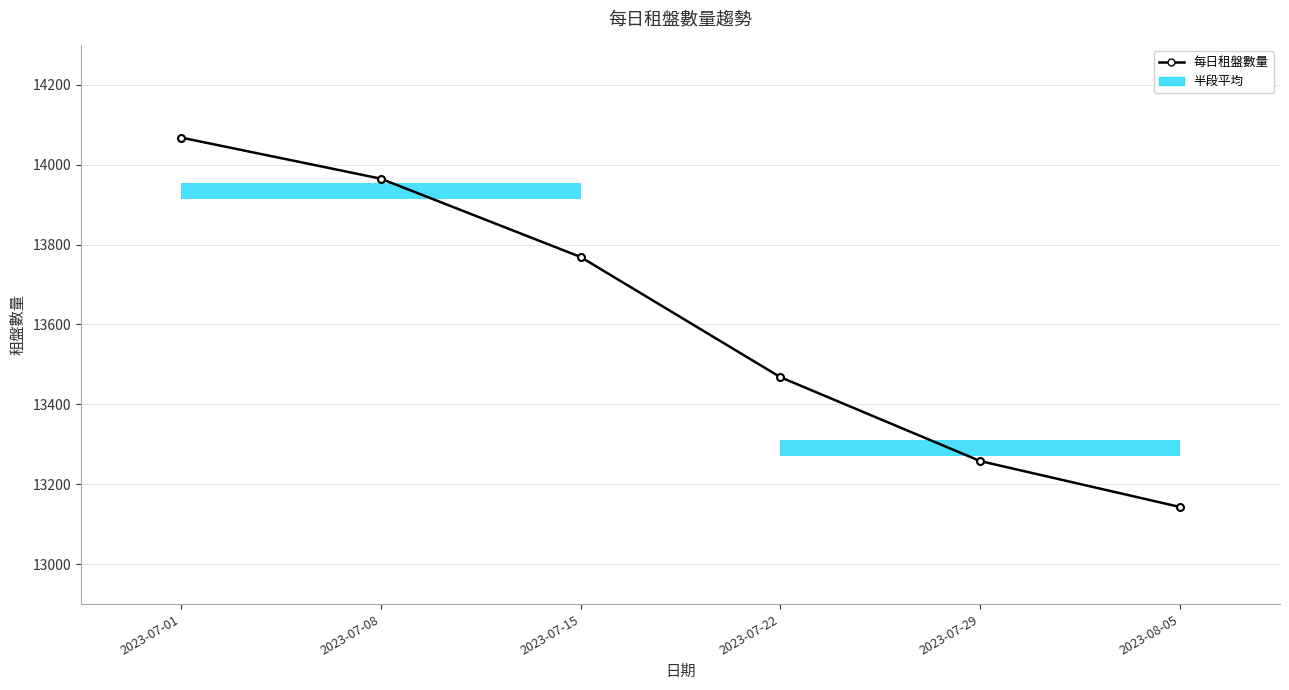

The chart shows a value of 6172 at 2023-07-29. True or false?

False